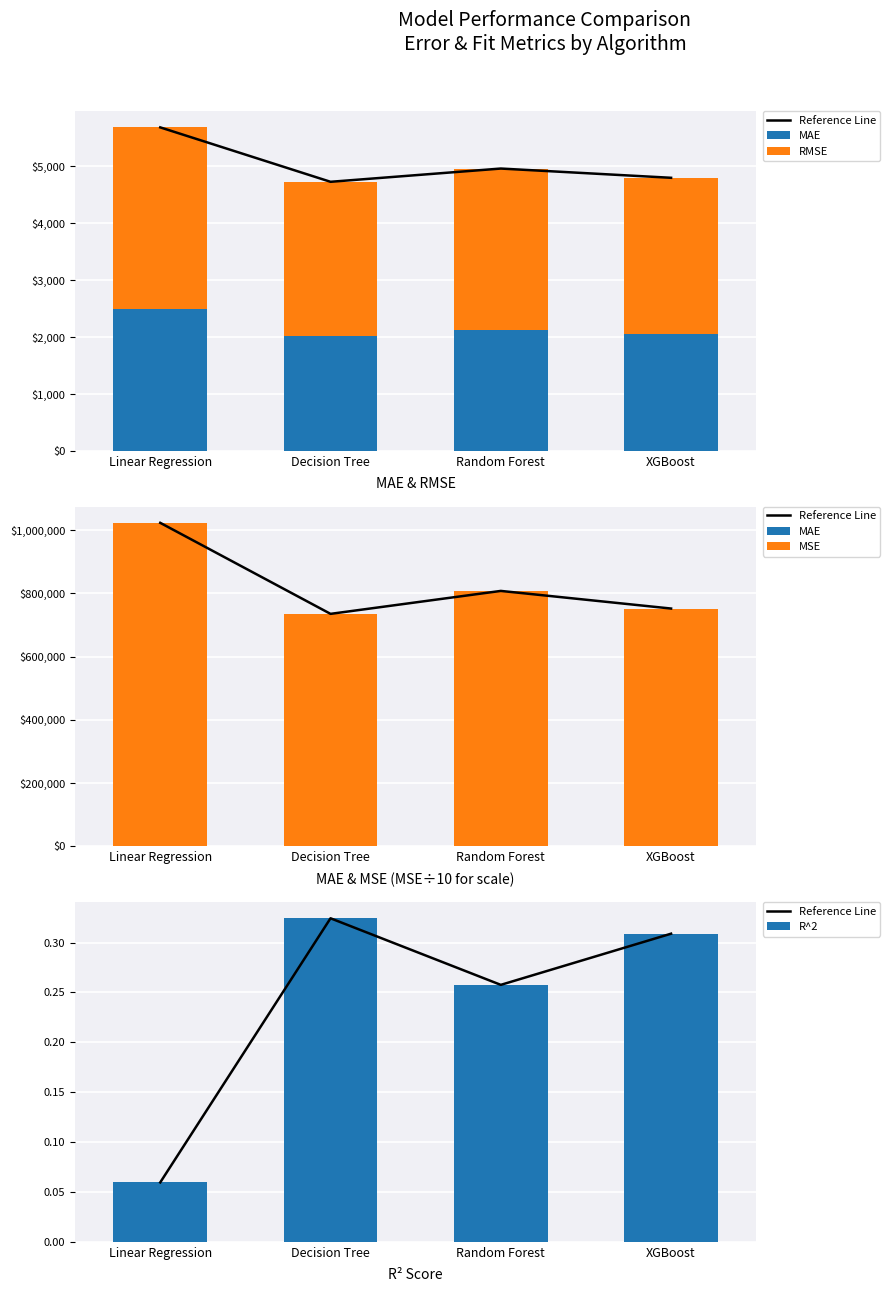

Which series has the largest range (max minus min)?

MSE